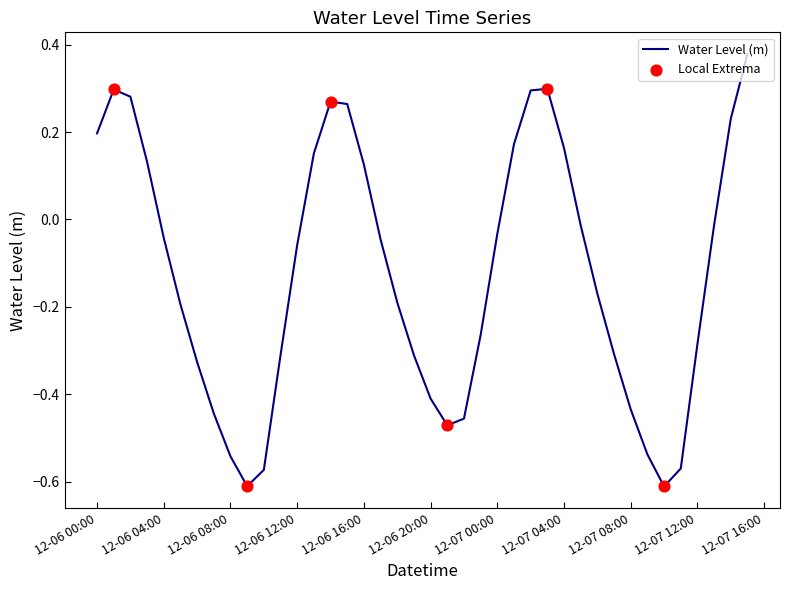

What is the difference between the maximum and minimum values?

1.0